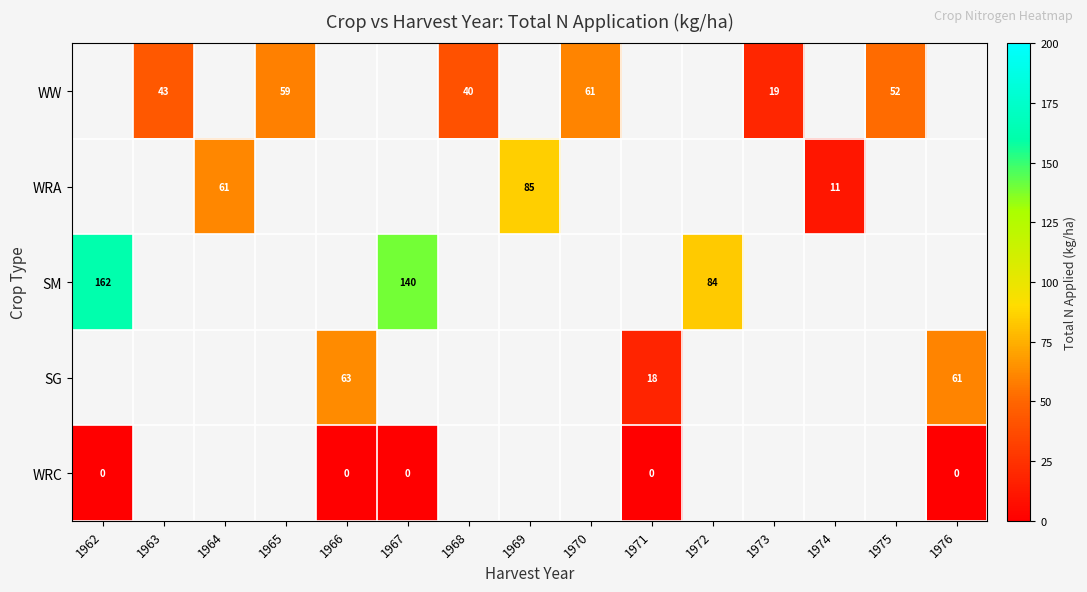

How many data points does each series have?

15